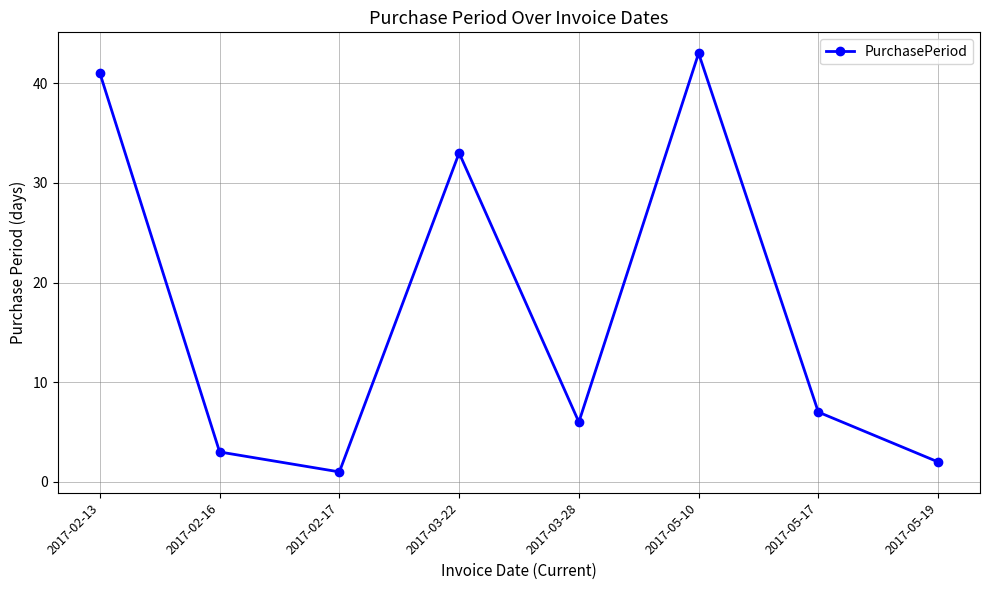

What is the label of the 6th point from the left?

2017-05-10